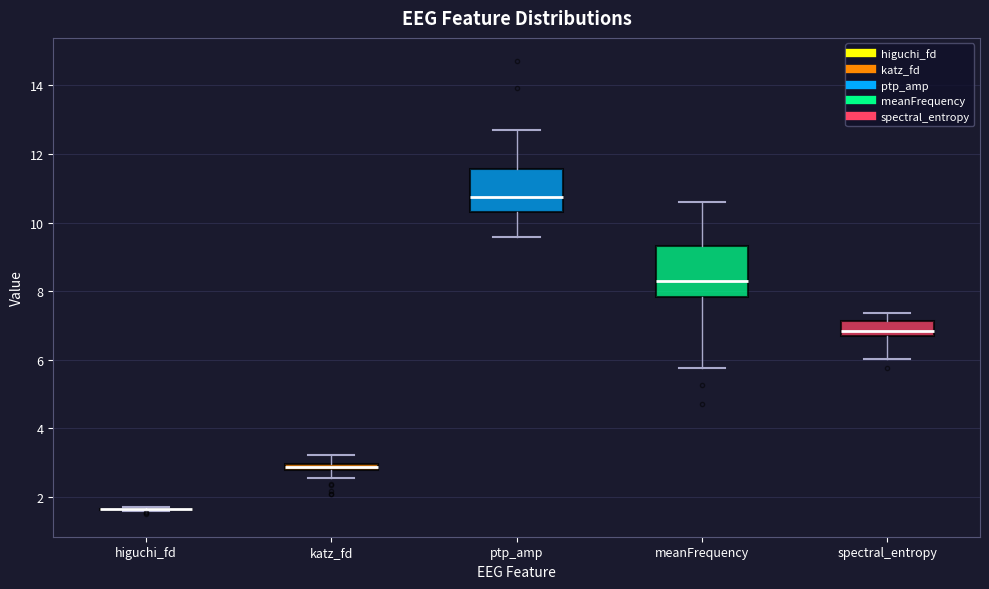

Where does the lower whisker of the box for meanFrequency end on the y-axis? The values are not printed on the chart, so give them approximately, as read against the axis.

5.8